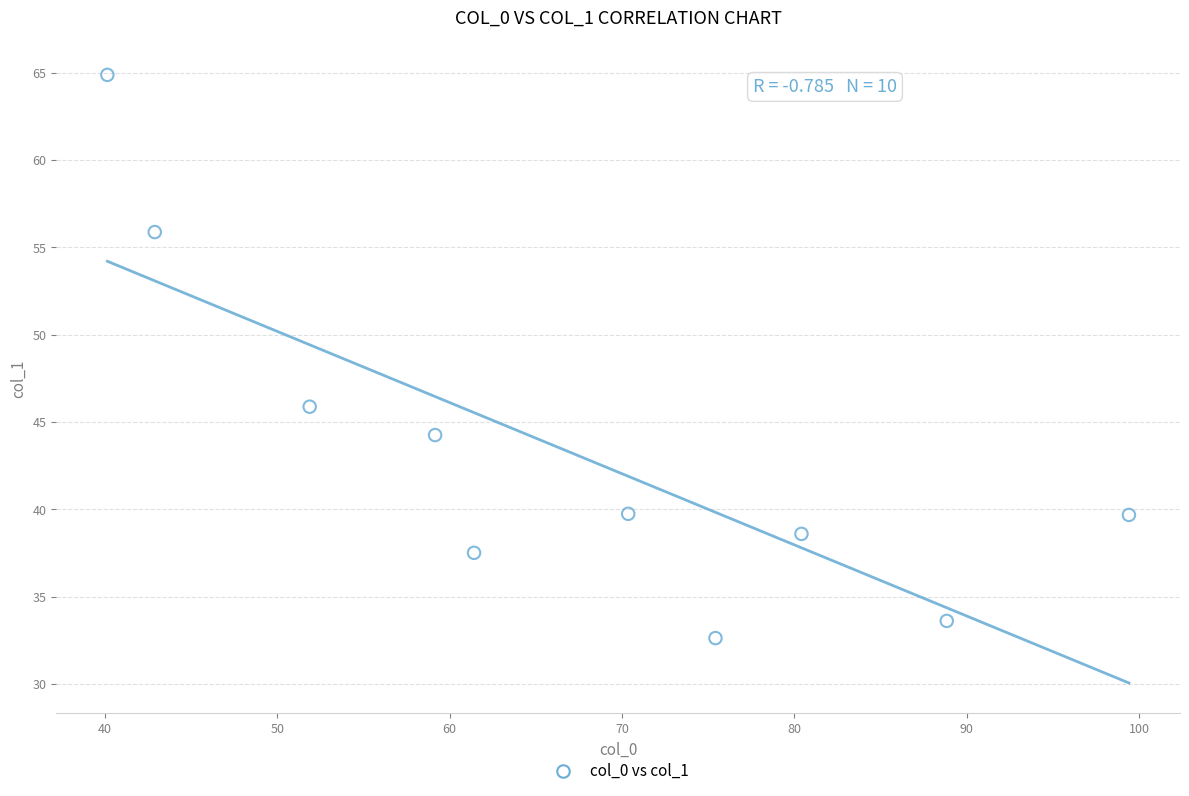

What Y value in the scatter plot is closest to 48?

45.9